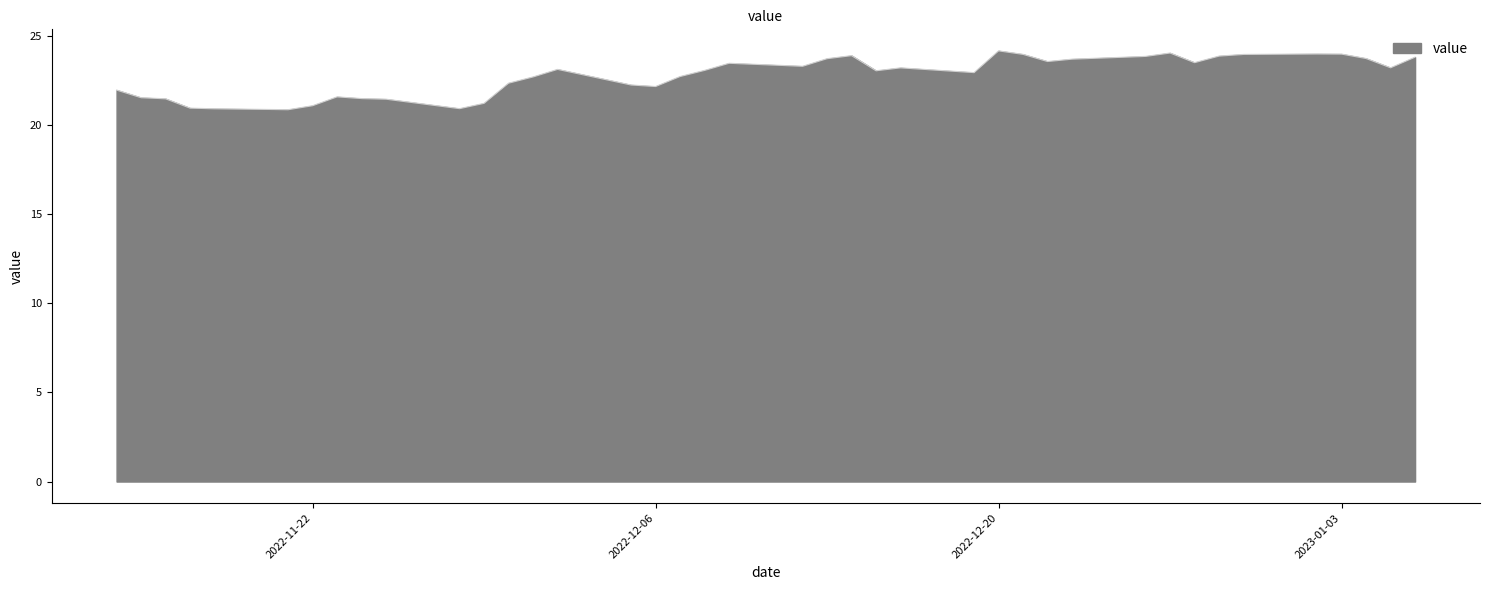

What is the difference between the maximum and minimum values?

3.3